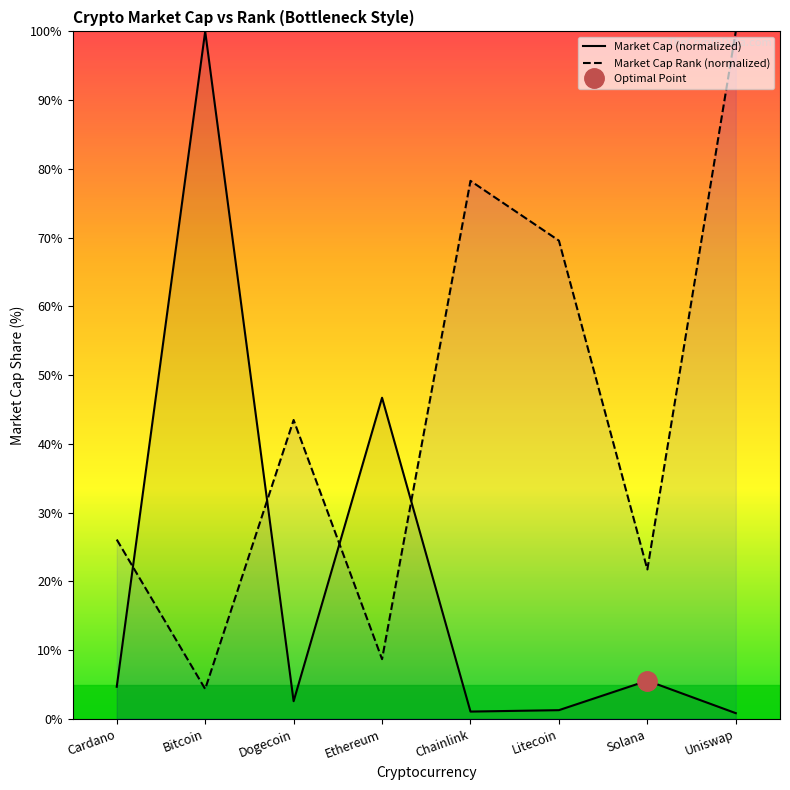

Does the chart display data point markers on the line(s)?

No